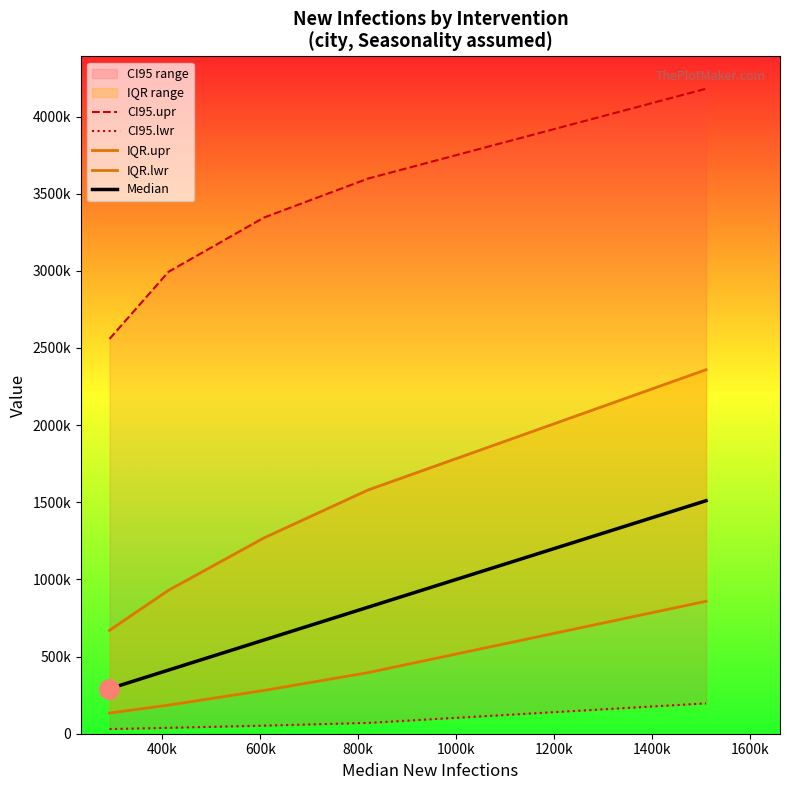

What is the maximum value shown in the chart?

4180342